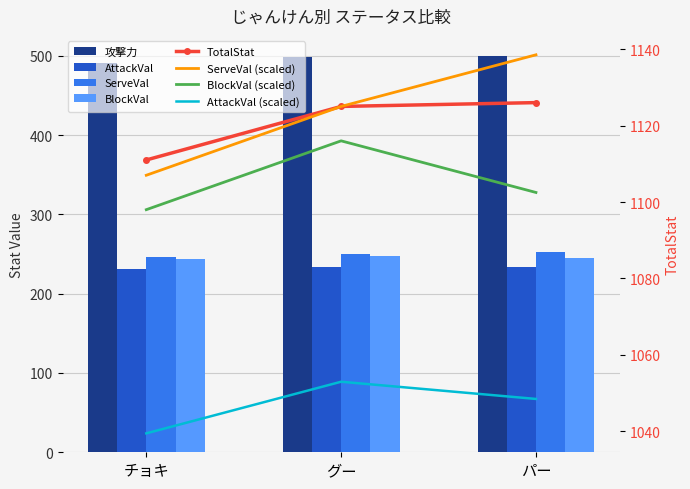

Count the 攻撃力 values in the range 491 to 500.

3